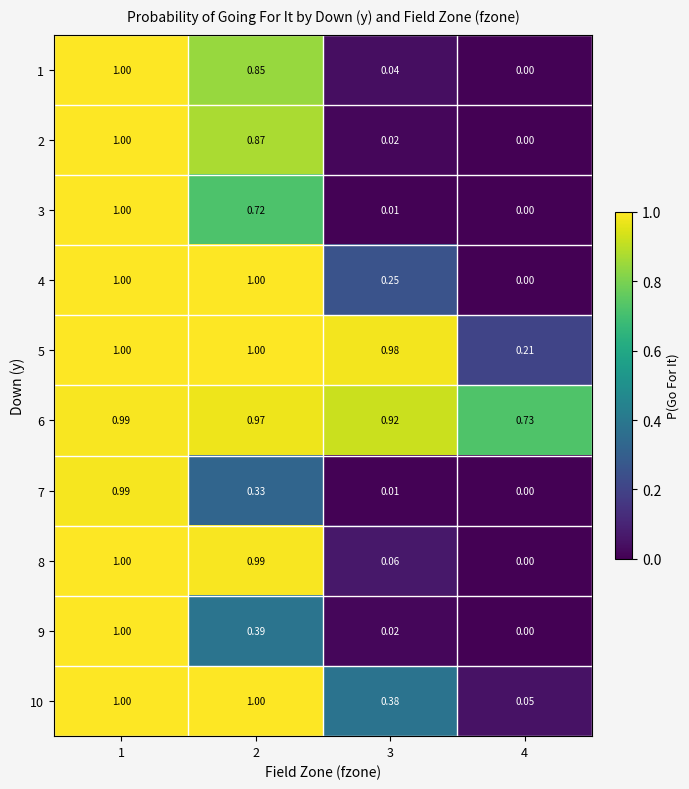

Rank the series by their maximum value, from lowest to highest.

7, 6, 9, 2, 1, 3, 4, 5, 8, 10